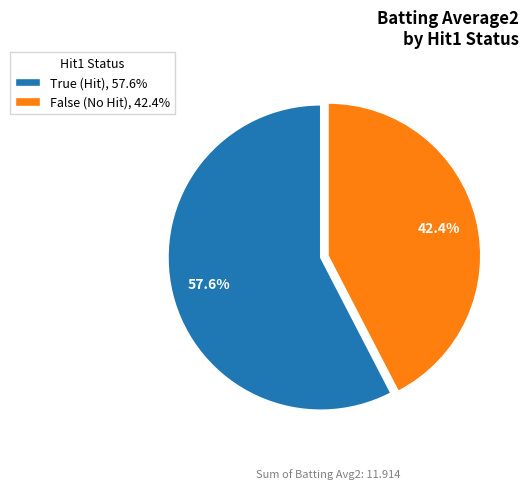

Which category has the biggest portion of the pie?

True (Hit), 57.6%